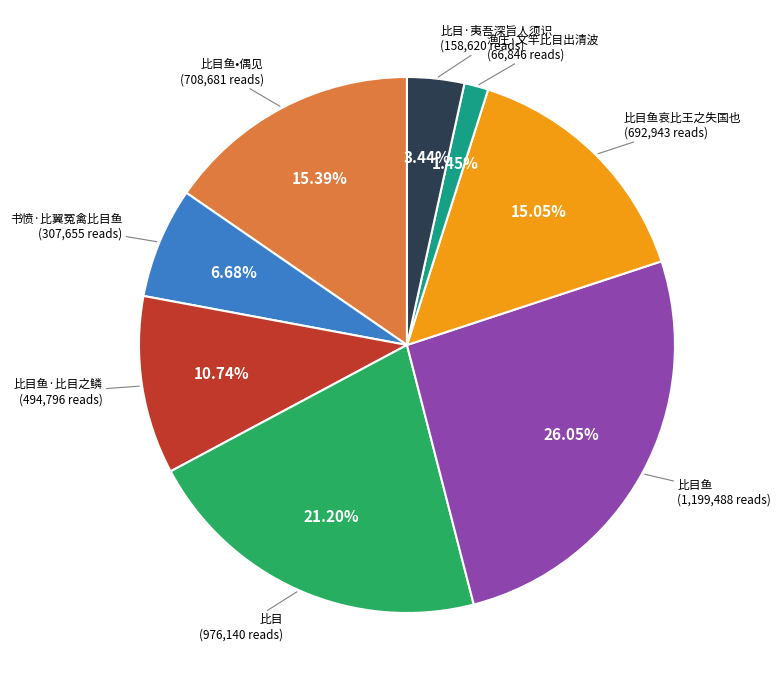

Is there a majority slice in this chart?

No